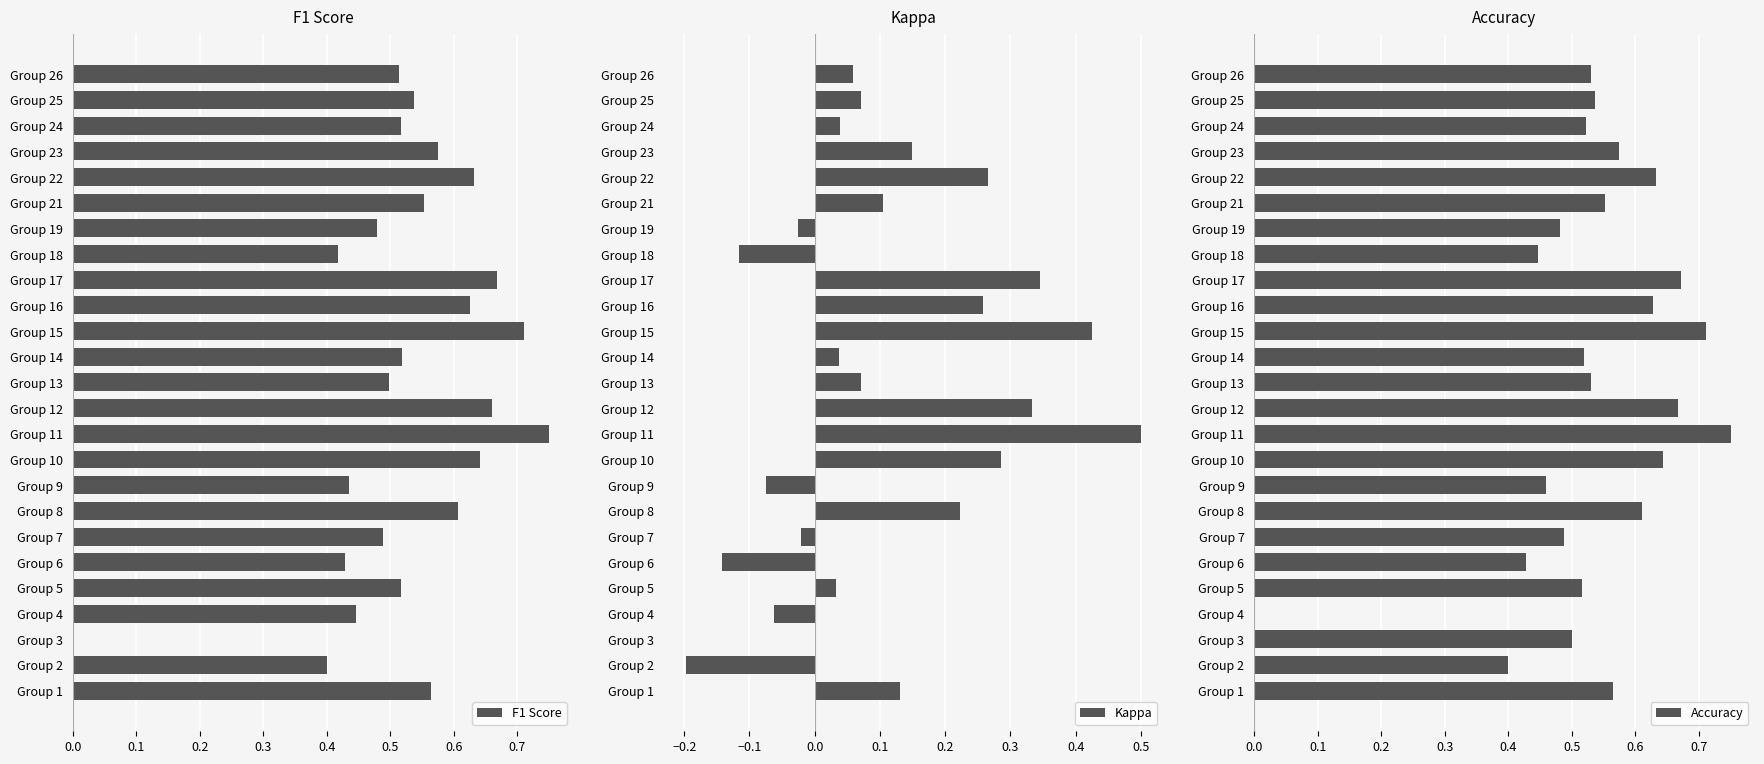

Count the number of categories in the chart.

25